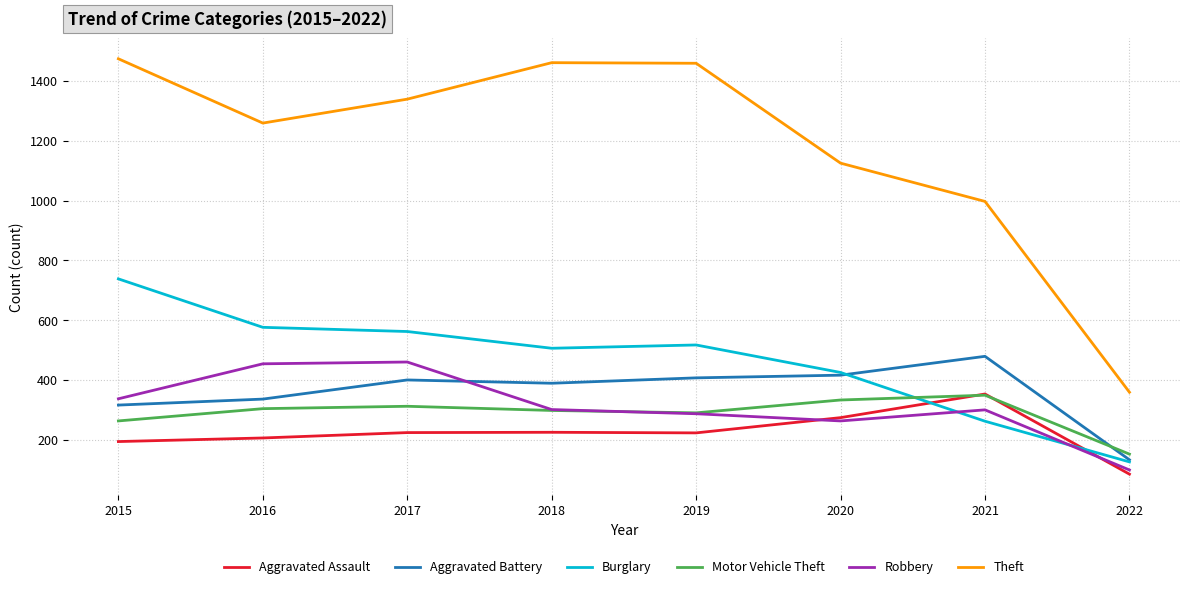

Where is the first local minimum for Theft?

2016